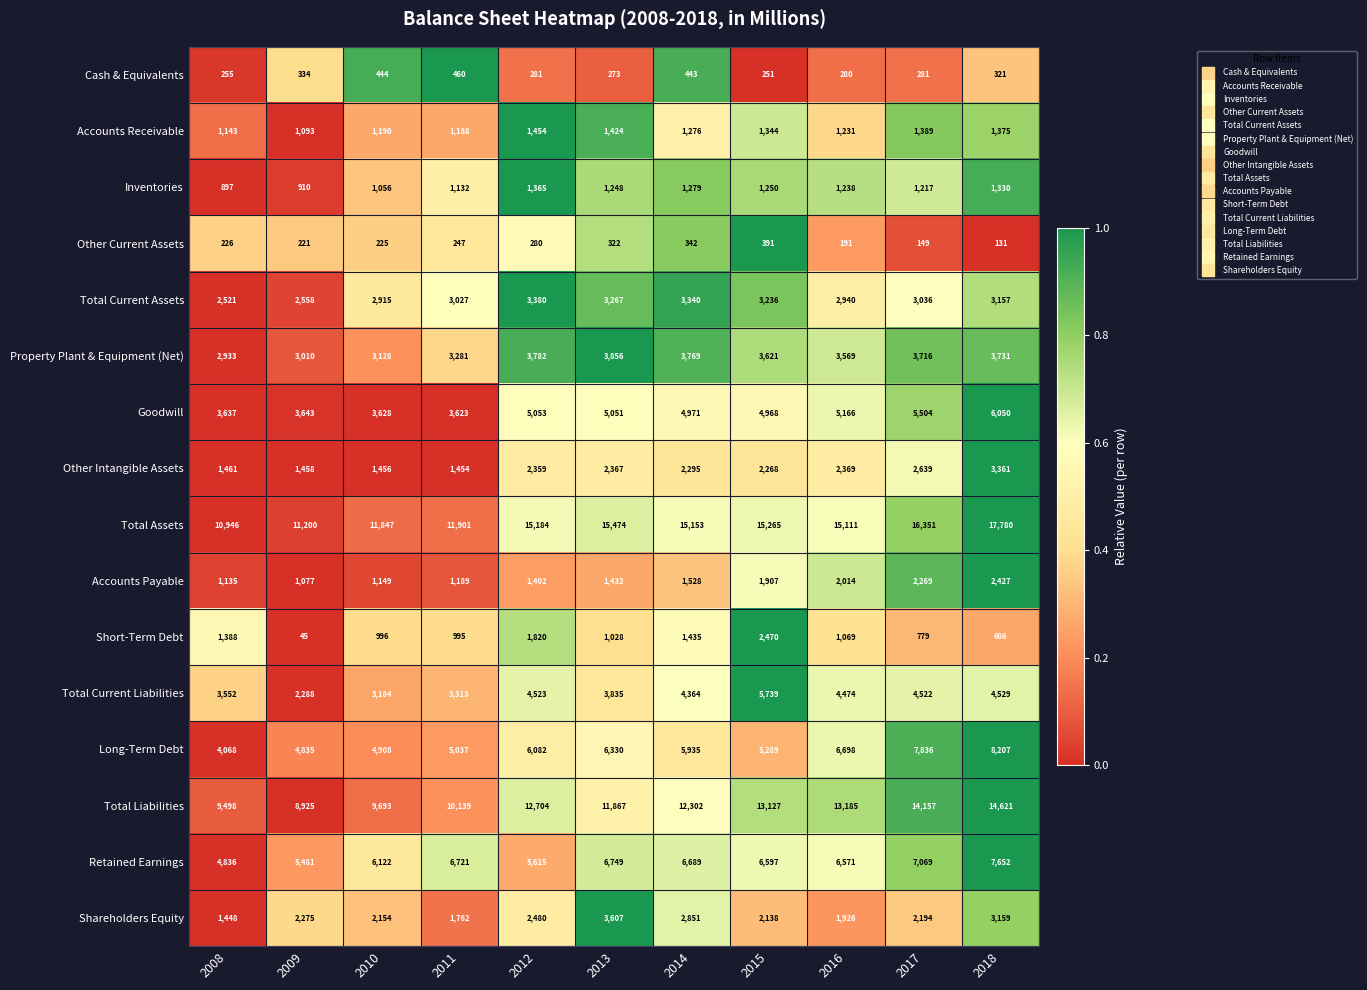

Where does the Total Liabilities series first go above 12302?

2012